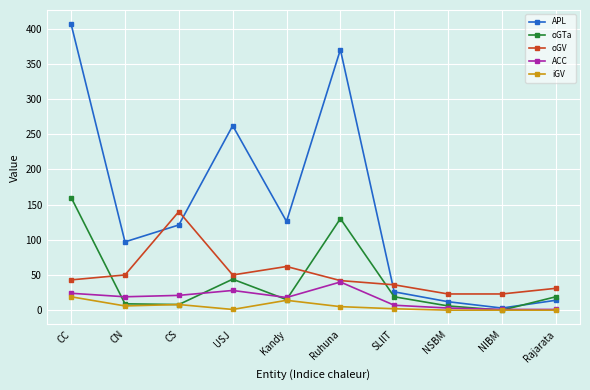

True or false: iGV has a value of 19 at CC.

True